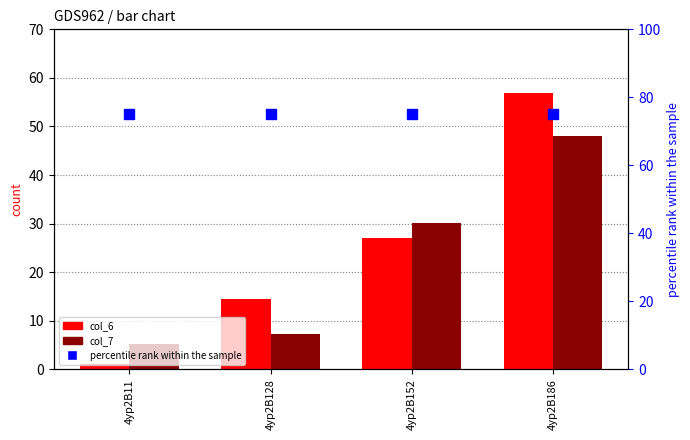

What are all the series names shown in the legend?

col_6, col_7, percentile rank within the sample